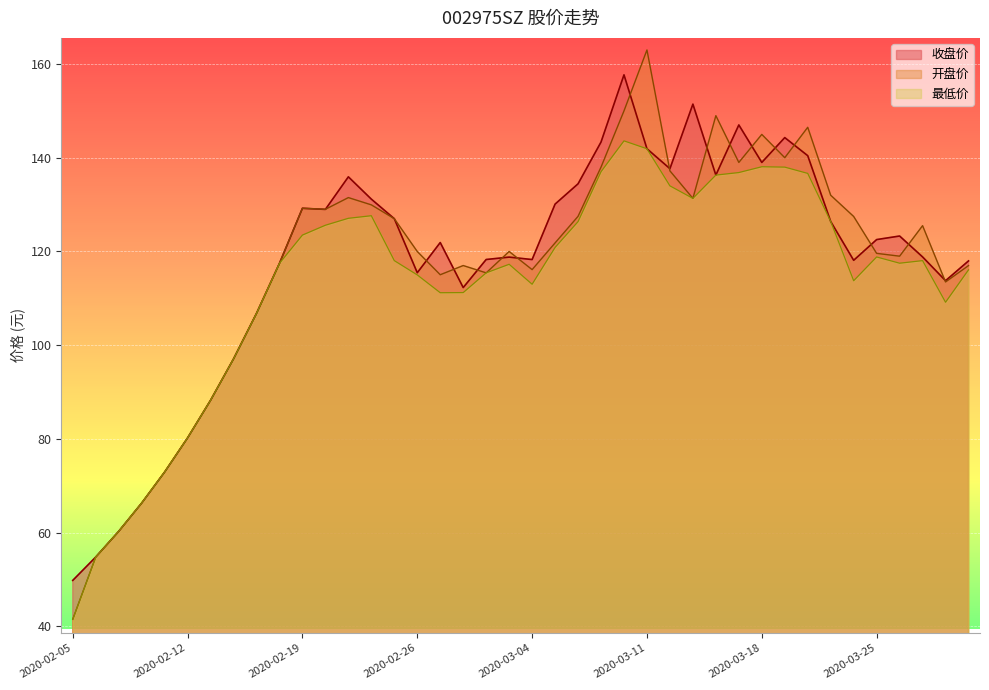

At which category does 开盘价 reach its first local valley?

2020-02-20